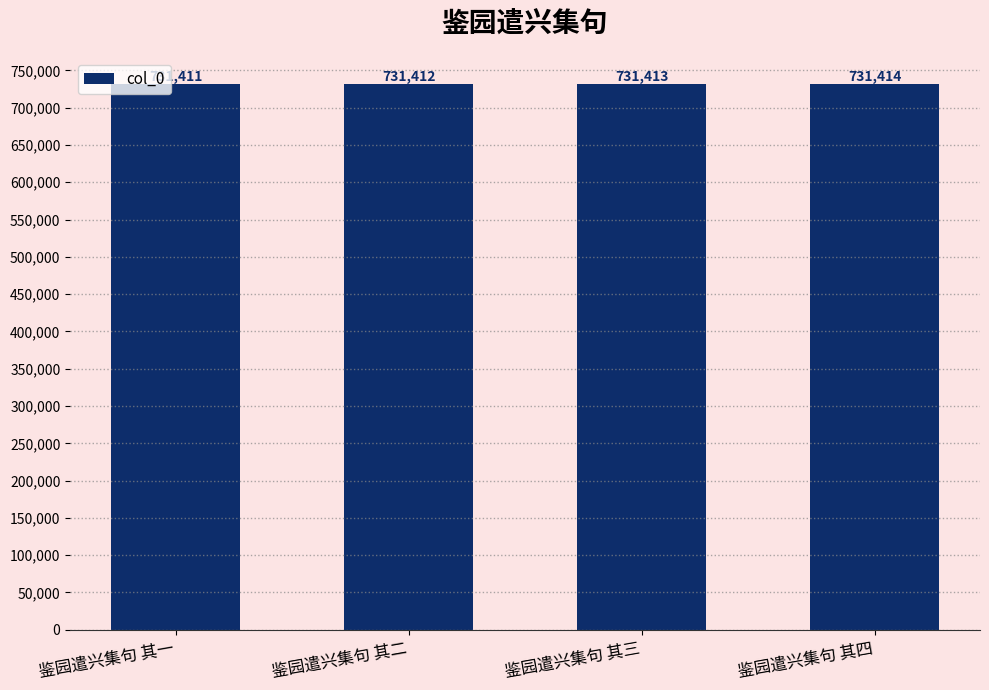

What is the label of the 1st bar from the right?

鉴园遣兴集句 其四